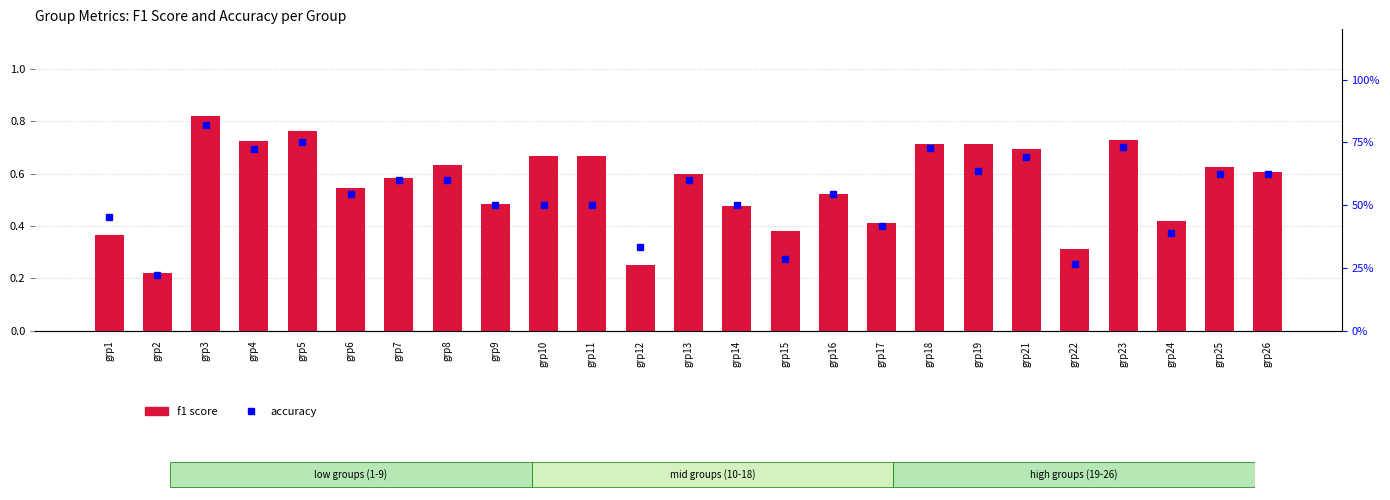

Count the accuracy values in the range 0 to 1.

25